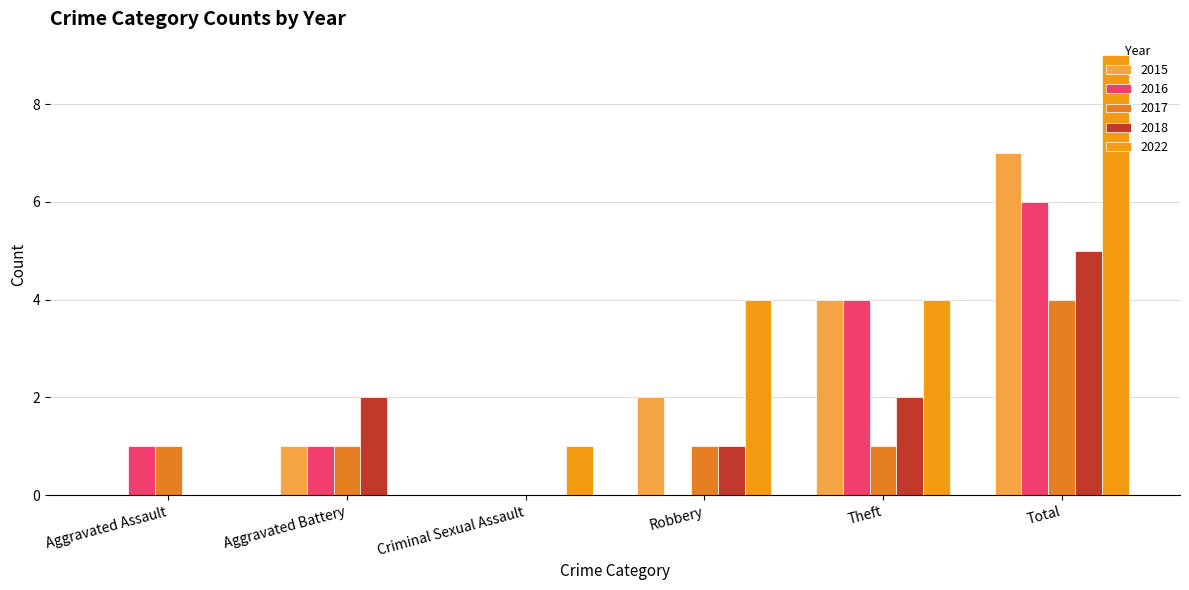

What is the label of the 3rd bar from the right?

Robbery